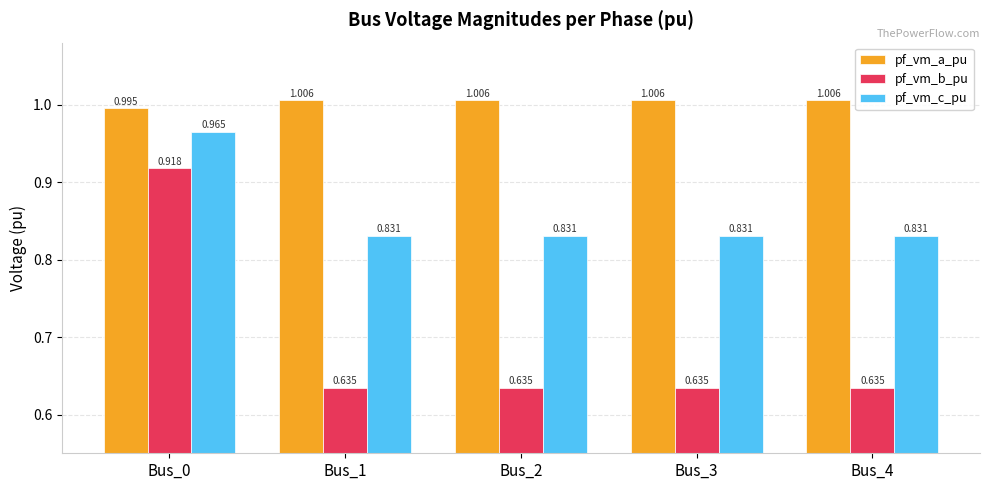

At Bus_4, list the series in order from smallest to largest.

pf_vm_b_pu, pf_vm_c_pu, pf_vm_a_pu